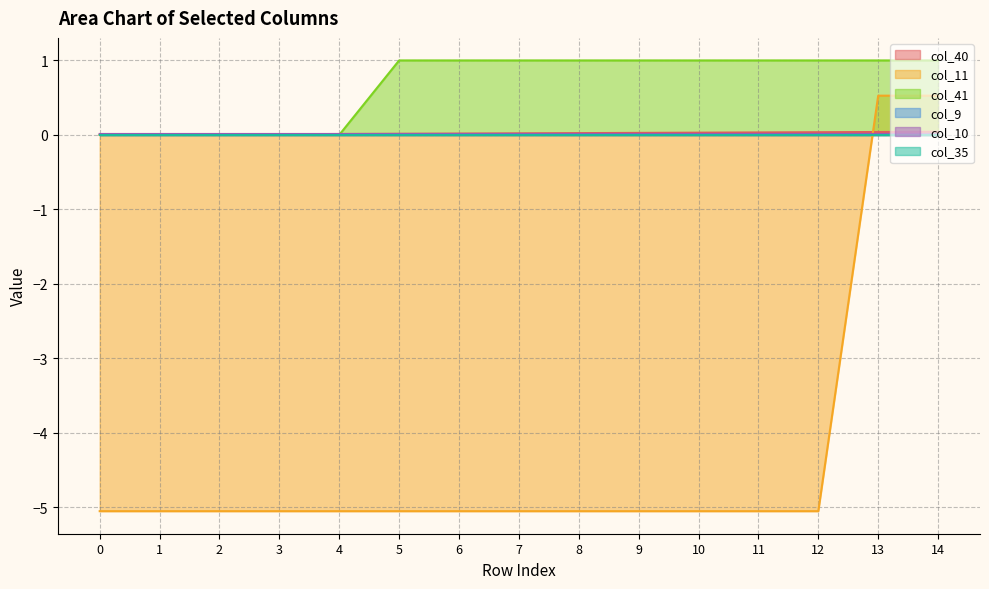

At which category is the sum across all series the highest?

14